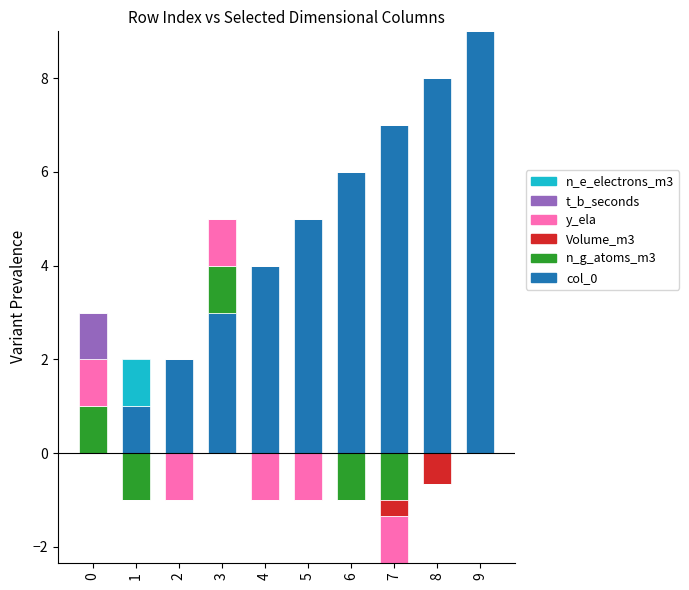

Is it true that n_e_electrons_m3 equals 1 at 7?

False